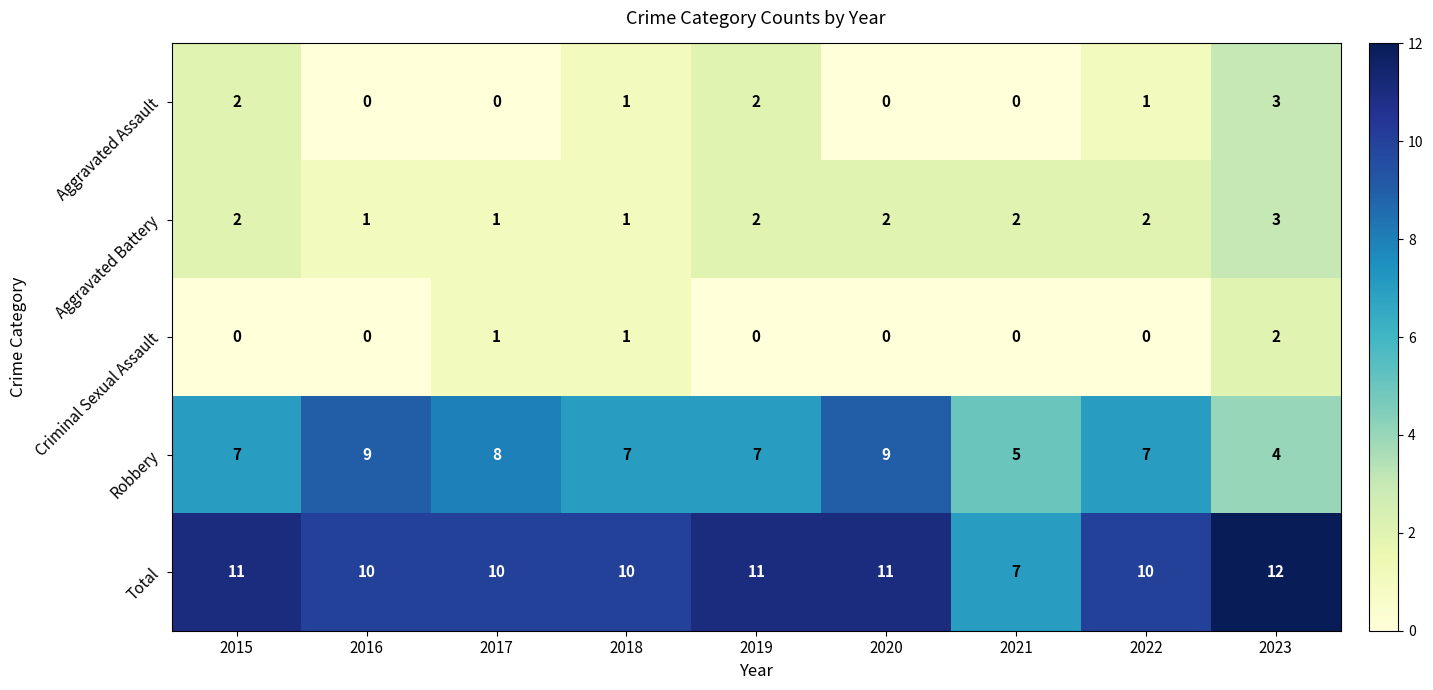

Count the Criminal Sexual Assault values in the range 0 to 1.

8